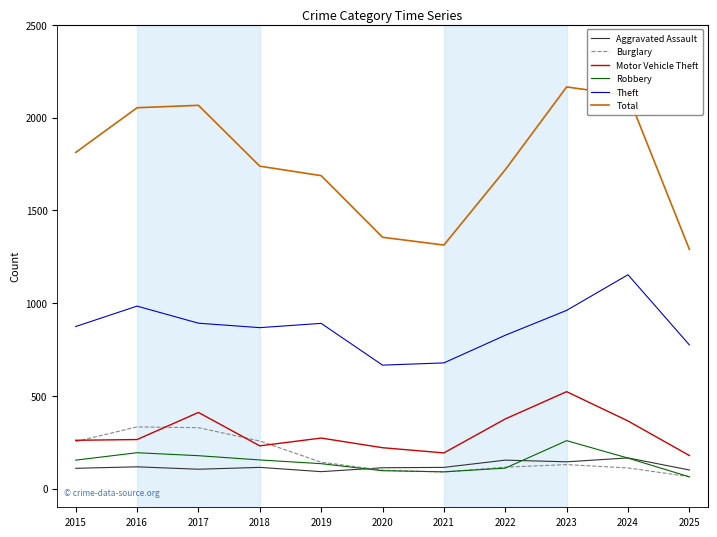

True or false: Total and Motor Vehicle Theft intersect in this chart.

False